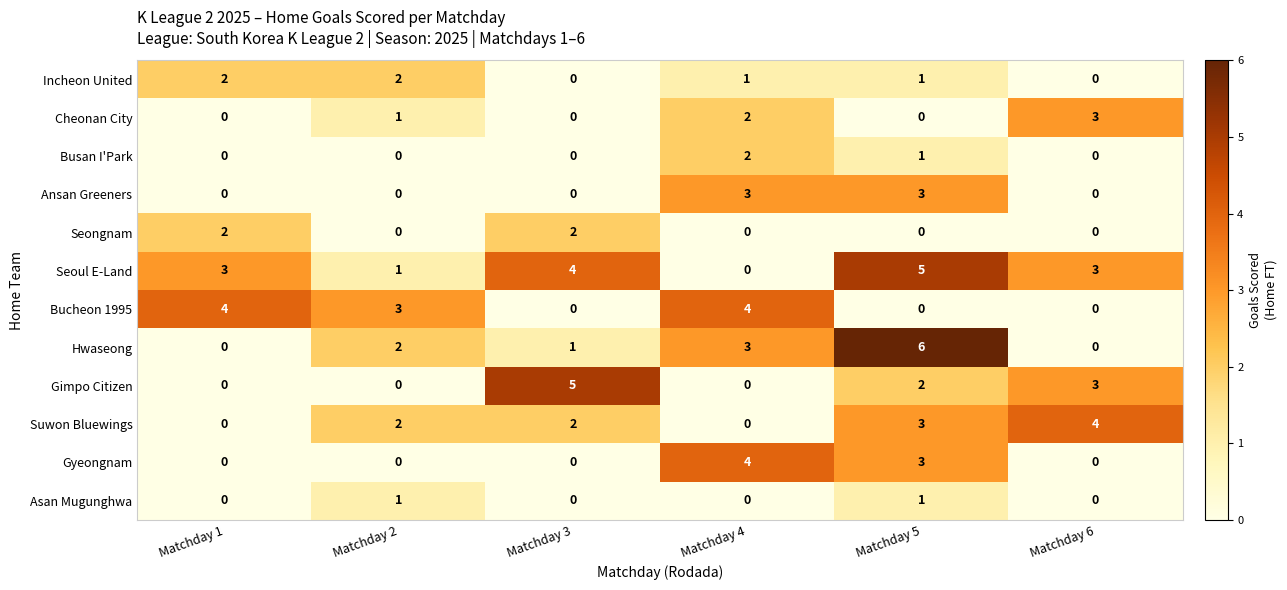

Which series has the widest spread of values?

Hwaseong